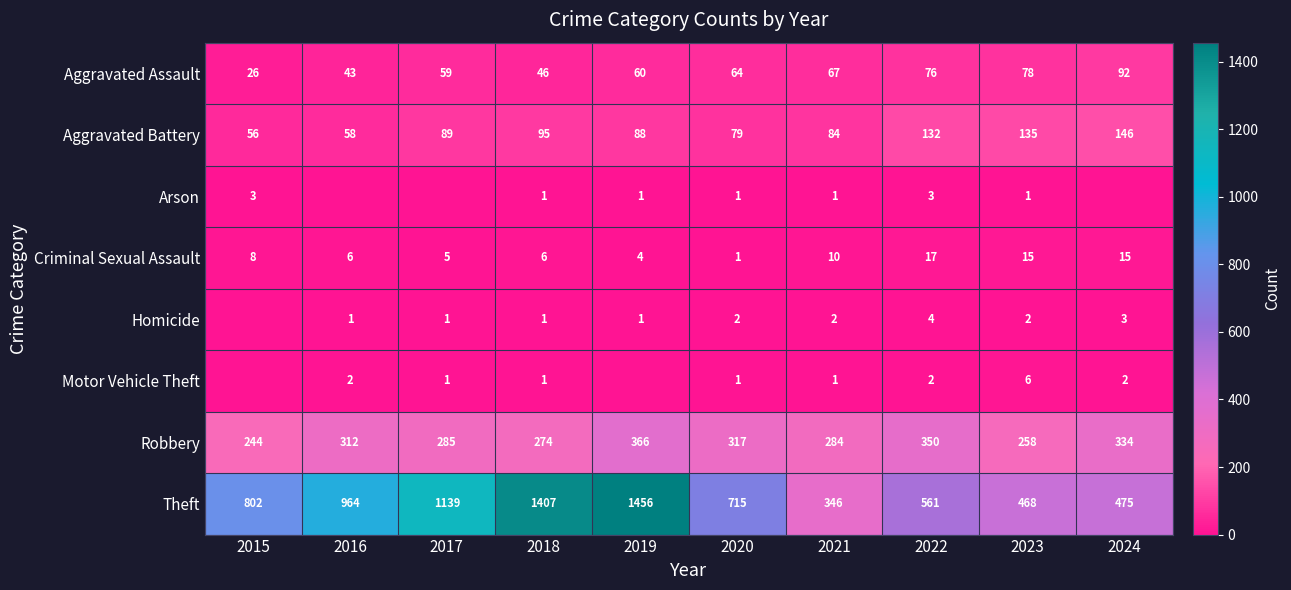

Which category has the highest value in the Criminal Sexual Assault series?

2022